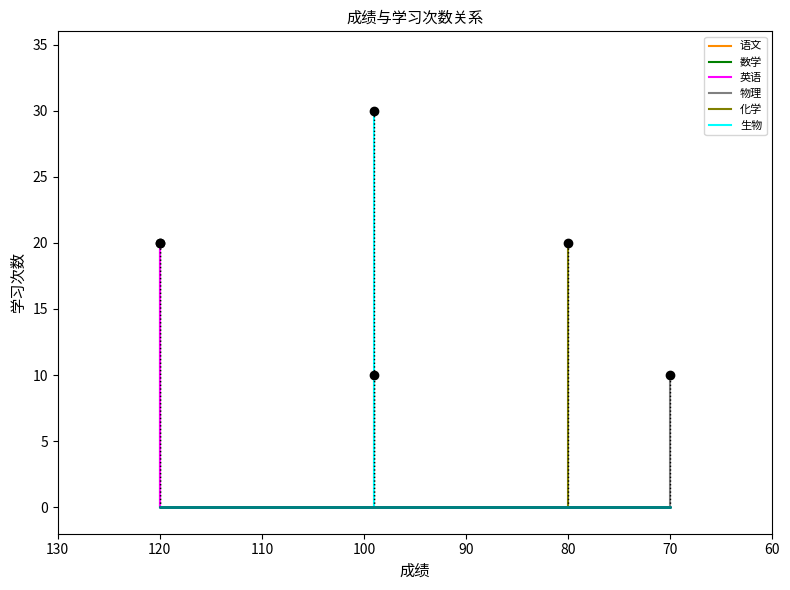

What is the difference between the maximum and minimum values?

20